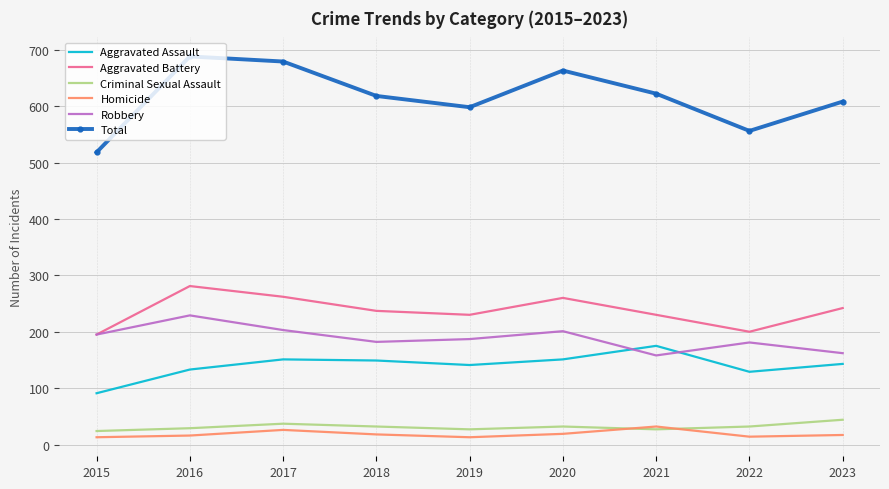

What is the difference between the second highest and minimum values in the Total series?

161